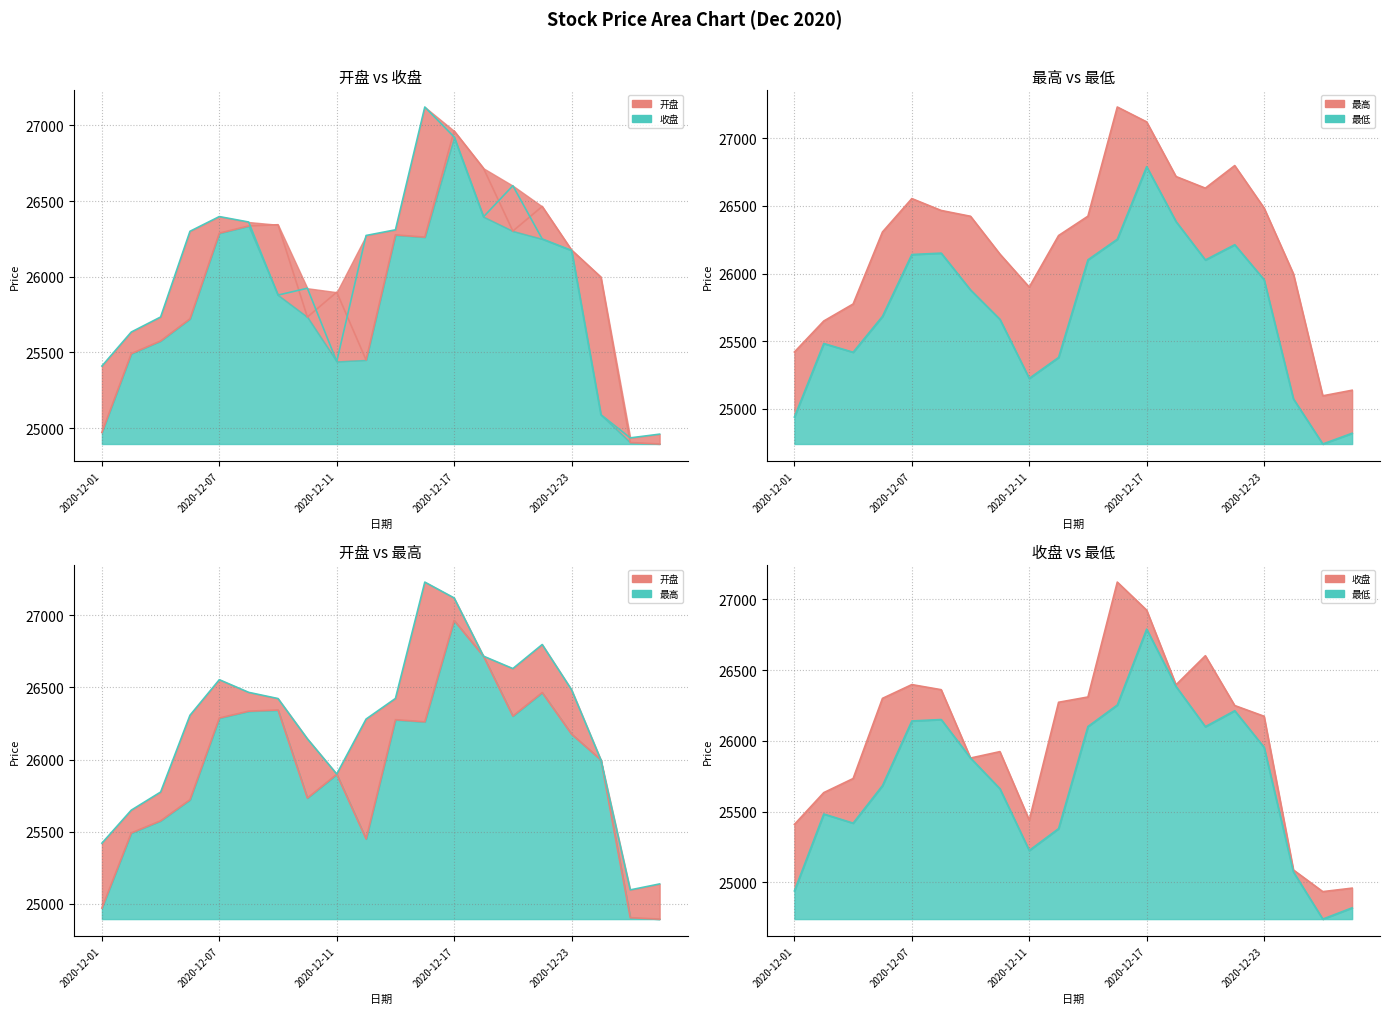

What is the smallest value displayed?

24741.2